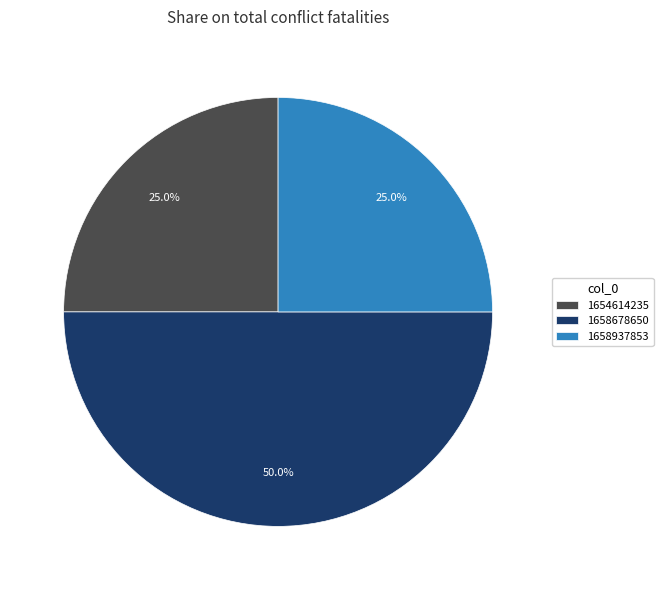

How many slices are in this pie chart?

3